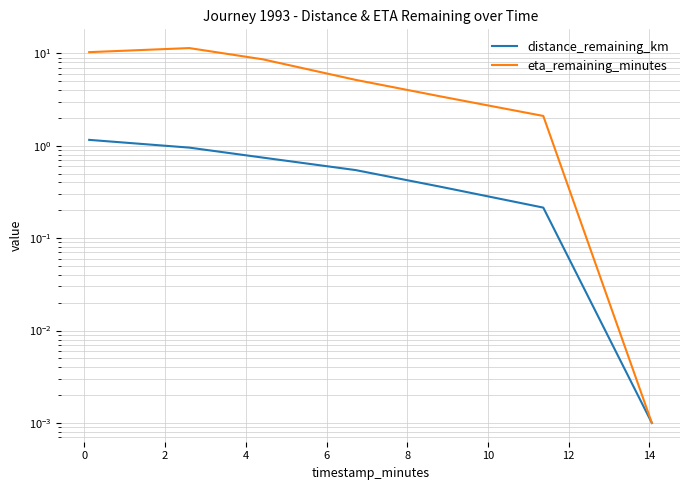

What is the sum of all eta_remaining_minutes values?

41.0